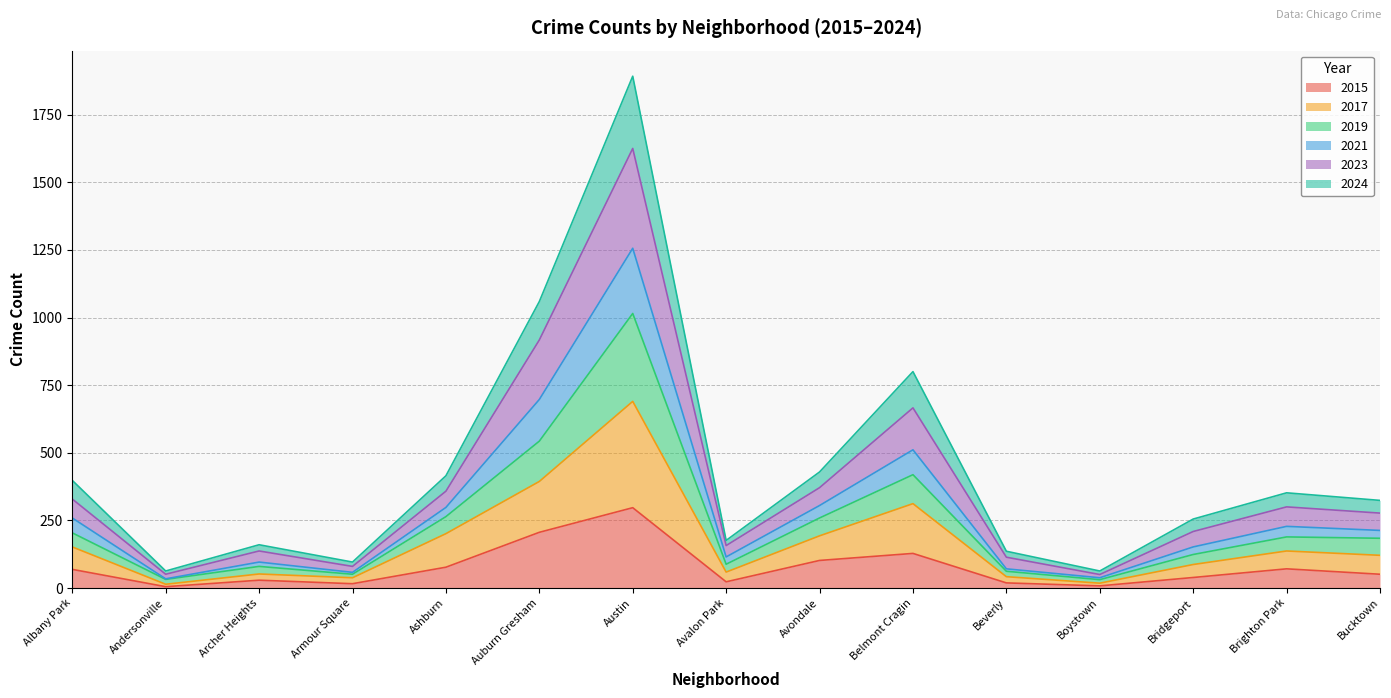

Does the chart display data point markers on the line(s)?

No